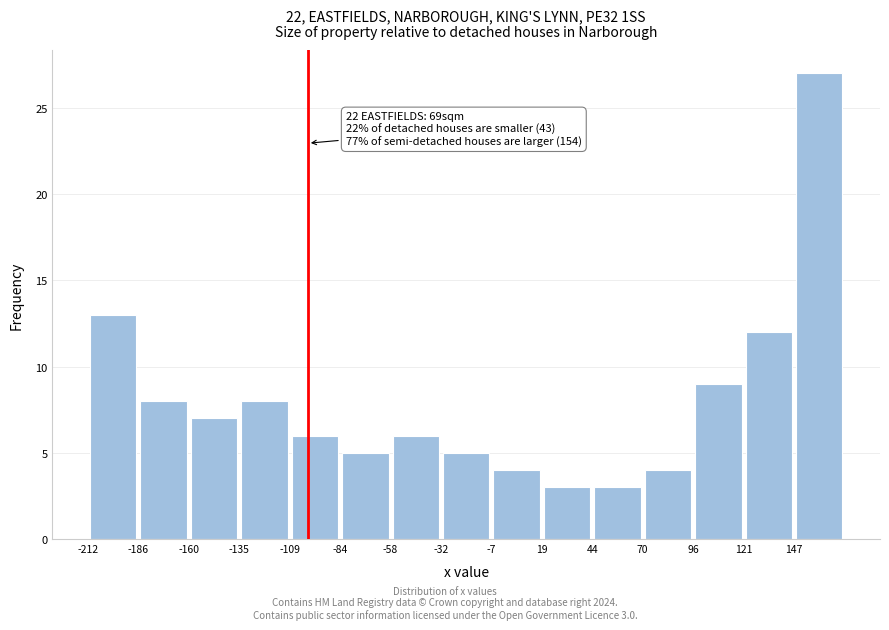

Which range on the x-axis has the tallest bar?

145 to 170